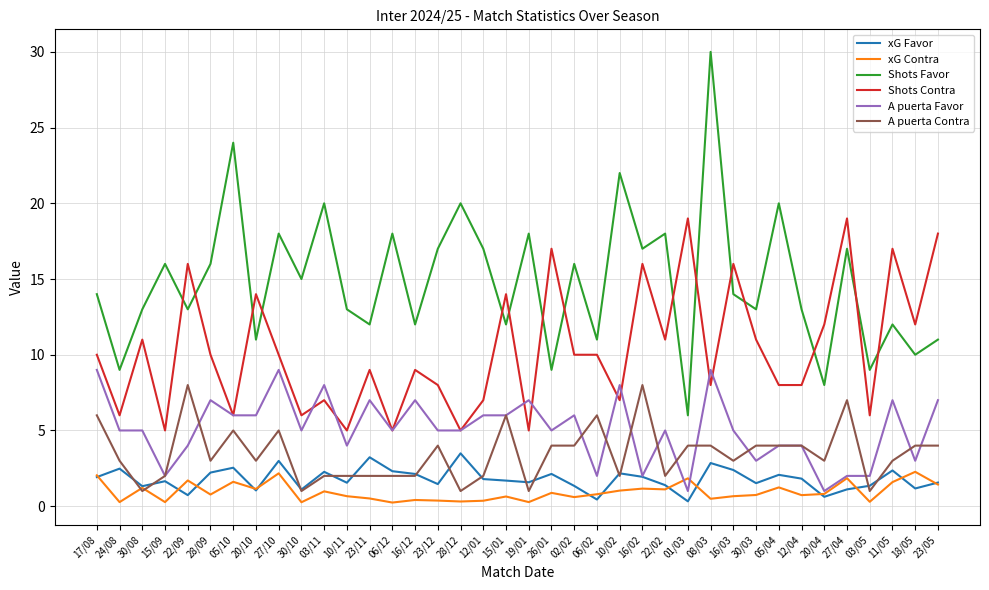

What is the difference between the Shots Favor values at 10/02 and 06/02?

11.0